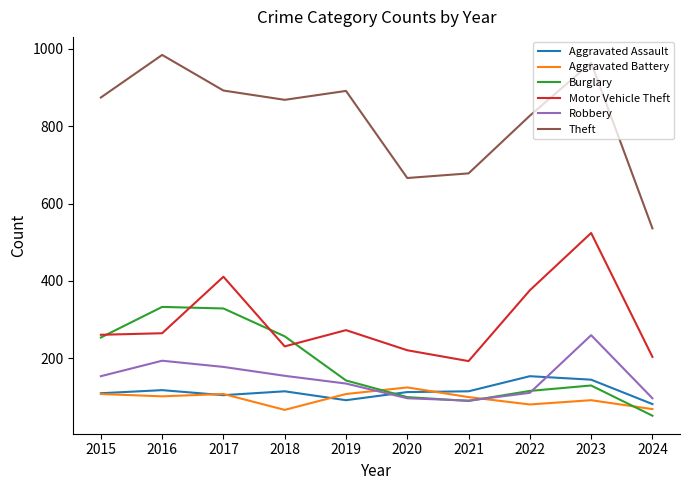

True or false: Aggravated Battery and Motor Vehicle Theft intersect in this chart.

False